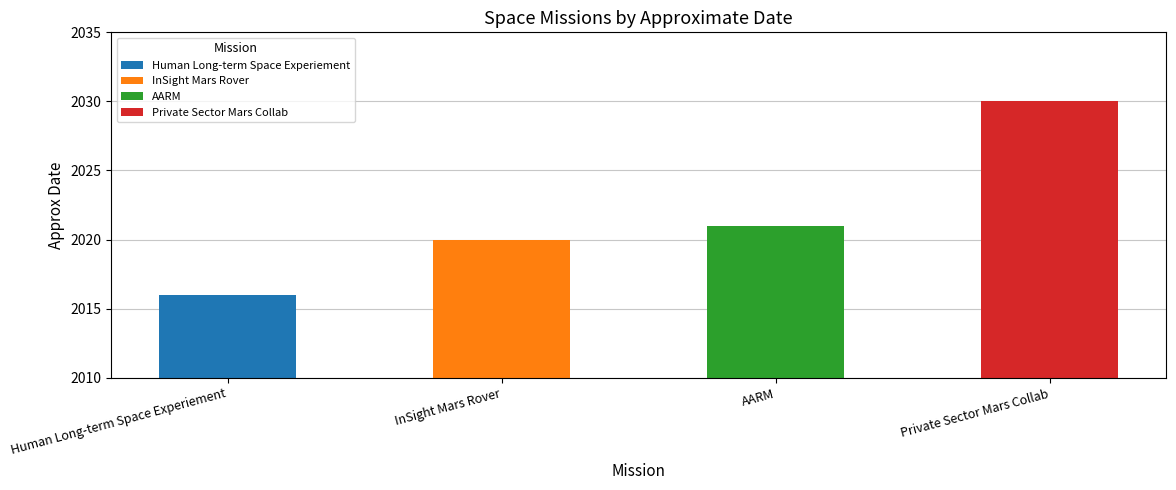

Reading left to right, extract all data points from this chart.

Human Long-term Space Experiement=2016	InSight Mars Rover=2020	AARM=2021	Private Sector Mars Collab=2030